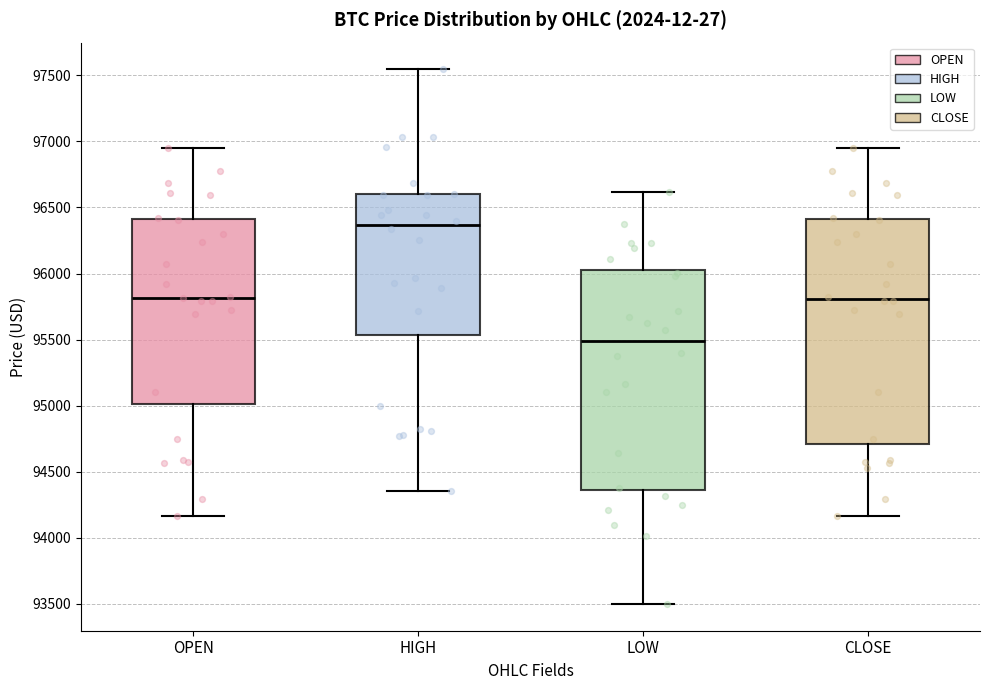

Reading left to right, transcribe this box plot: for each box, give where its median line is, the range the box spans, and where its two whiskers end, as read against the y-axis. The values are not printed on the chart, so give them approximately, as read against the axis.

OPEN: median 95800, box 95000 to 96400, whiskers 94150 to 96950
HIGH: median 96350, box 95550 to 96600, whiskers 94350 to 97550
LOW: median 95500, box 94350 to 96050, whiskers 93500 to 96600
CLOSE: median 95800, box 94700 to 96400, whiskers 94150 to 96950